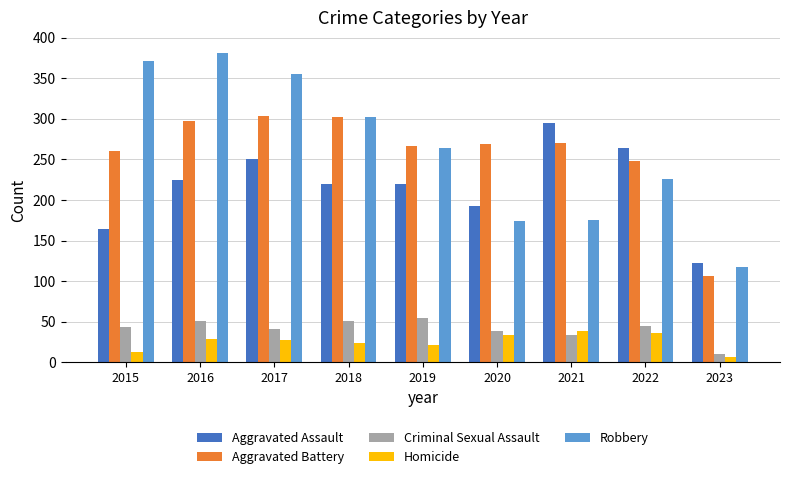

What is the average value of the Homicide series?

25